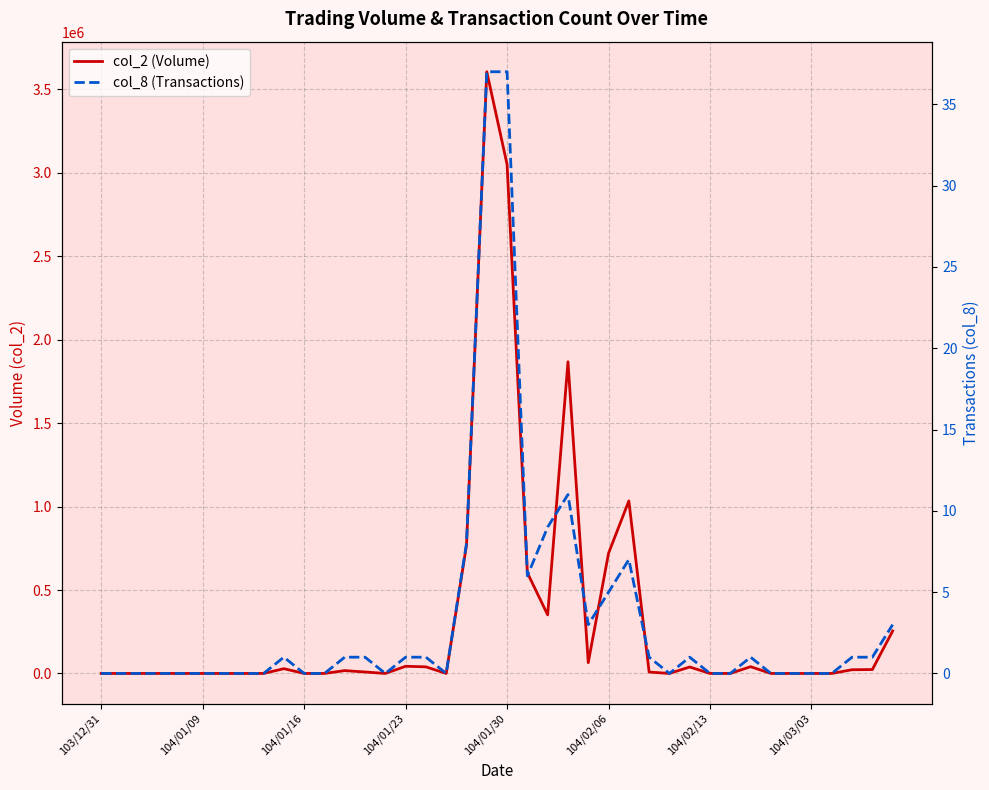

How many distinct data groups are displayed?

2